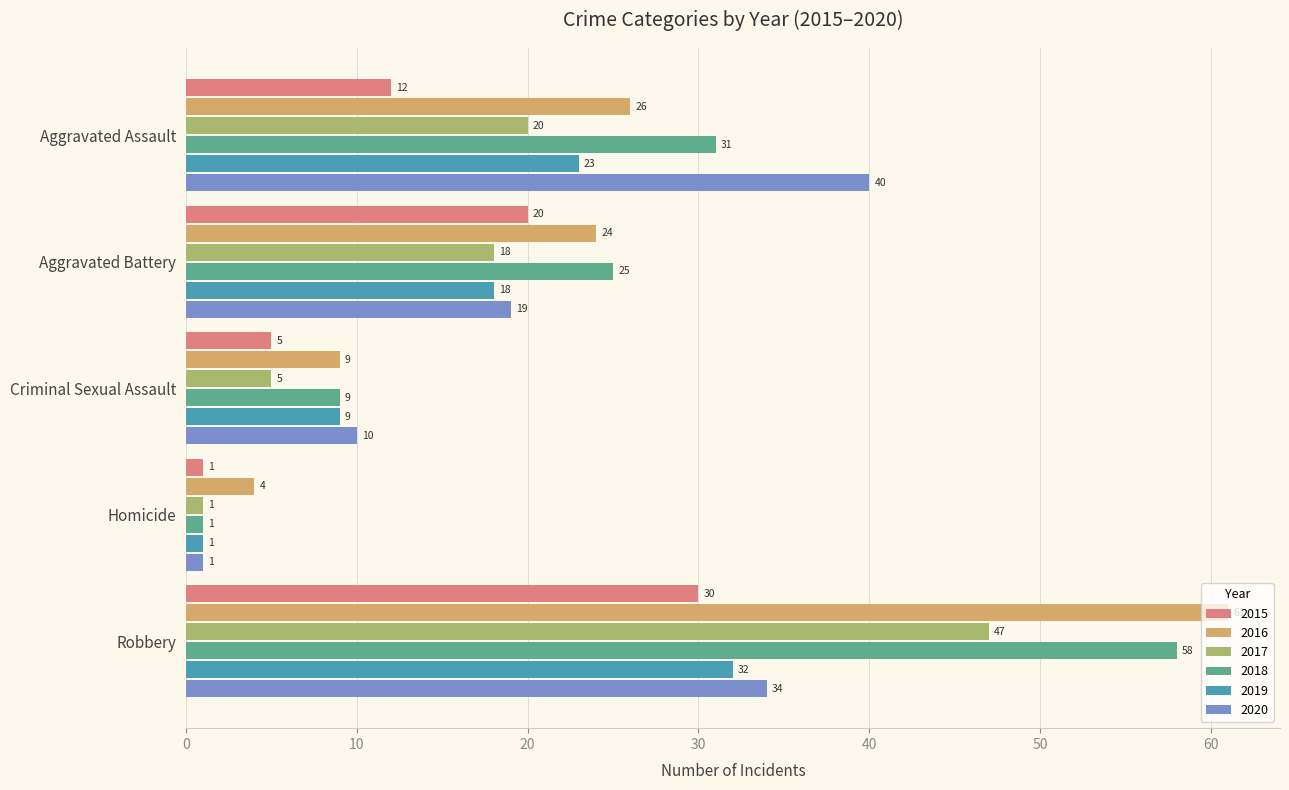

At which category is the sum across all series the highest?

Robbery